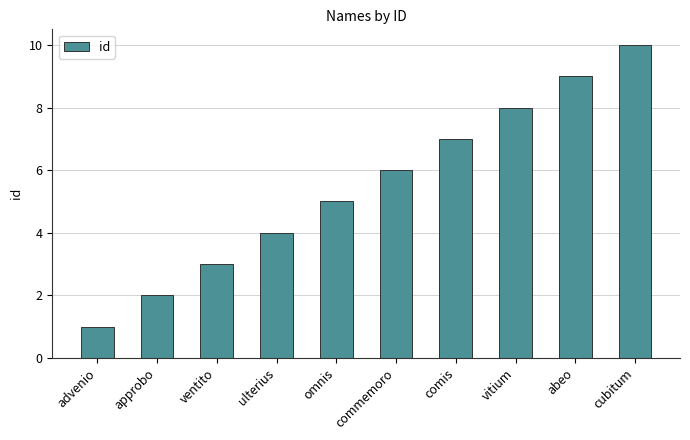

What is the label of the 9th bar from the left?

abeo